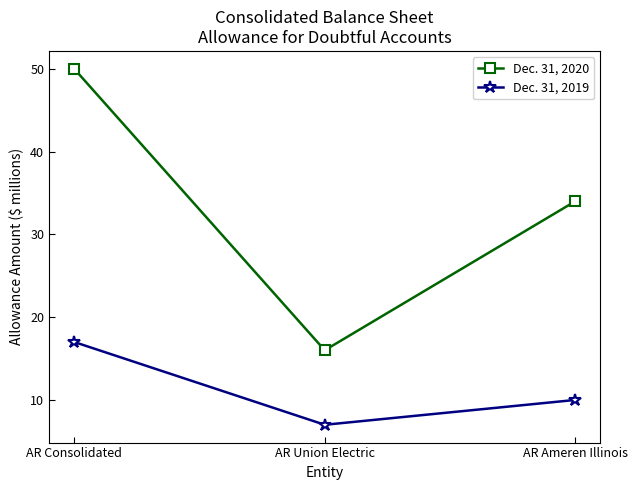

Reading left to right, what are all the values shown in this chart?

Dec. 31, 2020: 50	16	34
Dec. 31, 2019: 17	7	10